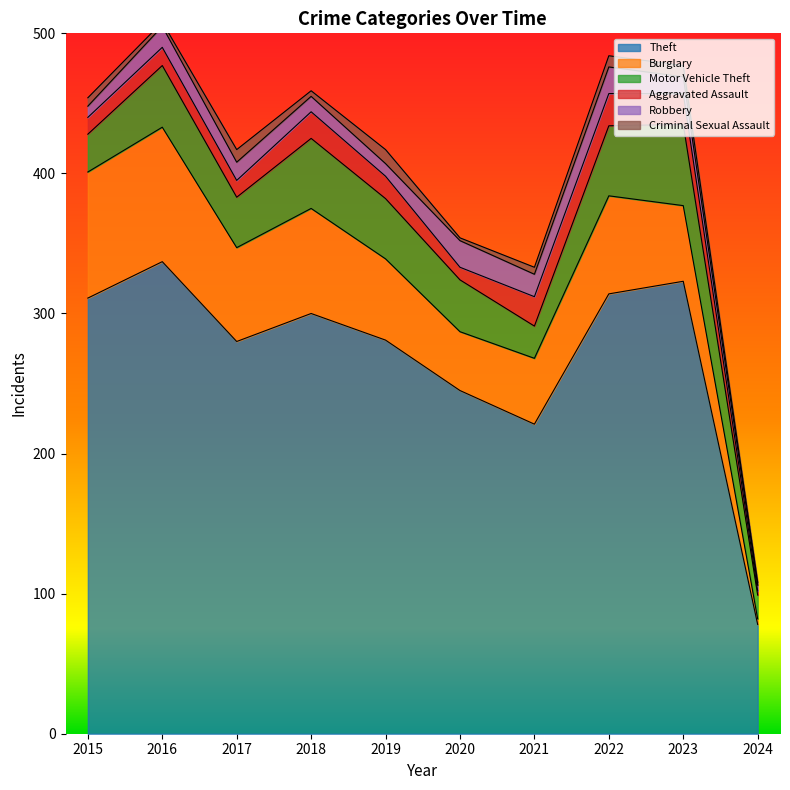

Count the number of data series in this chart.

6